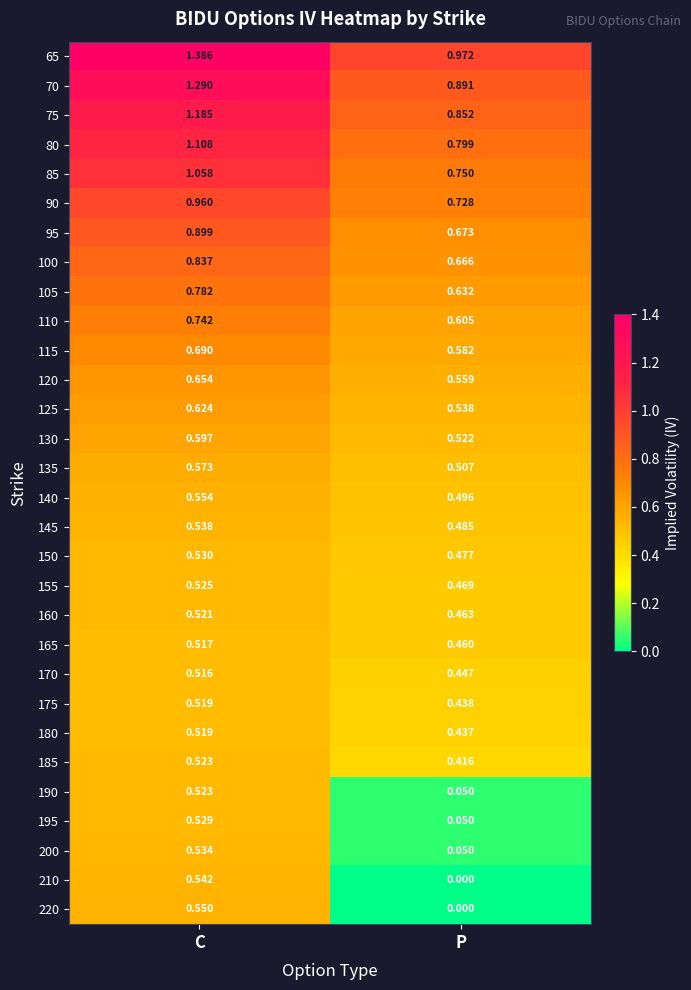

At which label does 95 reach its peak?

C